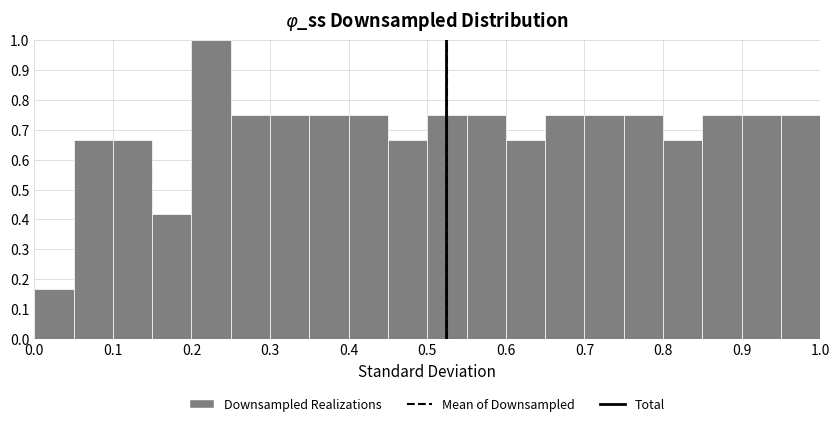

Which range on the x-axis has the tallest bar?

0.20 to 0.25